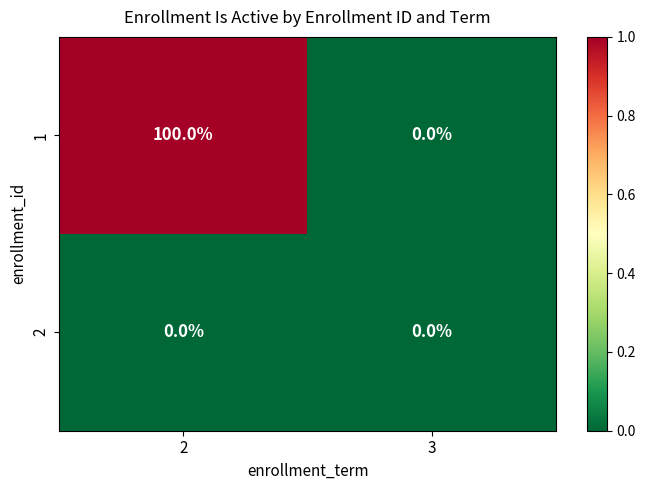

Reading left to right, what are all the values shown in this chart?

1: 100	0
2: 0	0